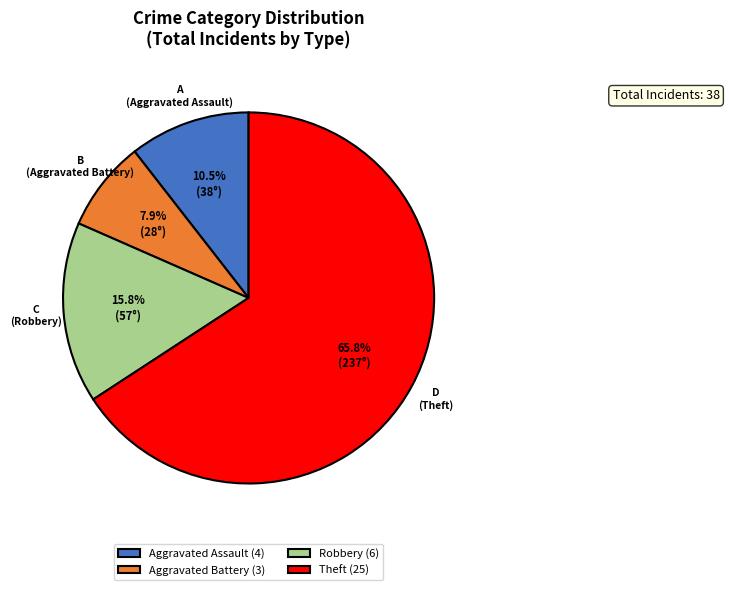

Does Theft (25) represent more than half of the total?

Yes